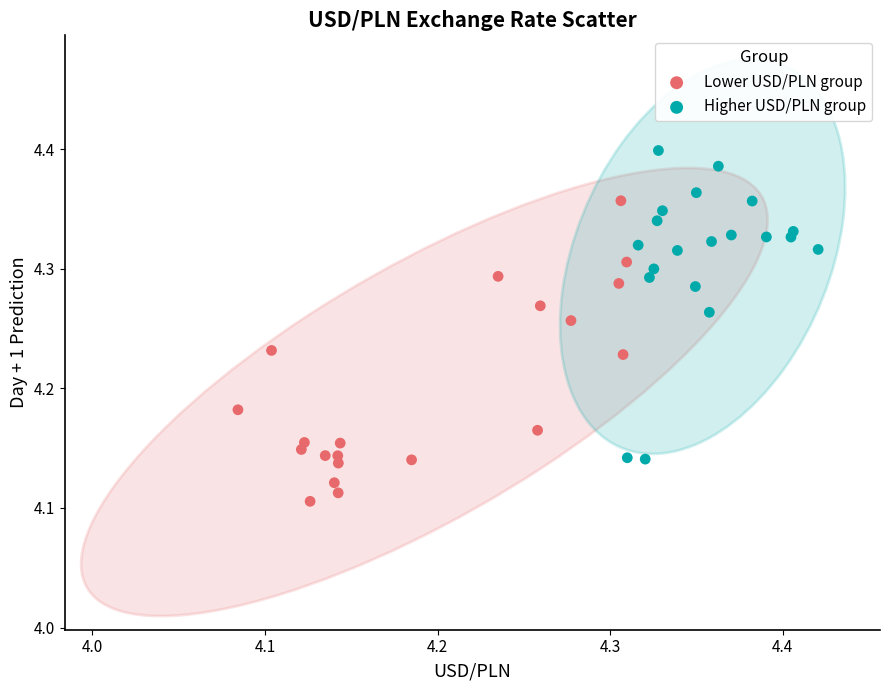

What are all the series names shown in the legend?

Lower USD/PLN group, Higher USD/PLN group